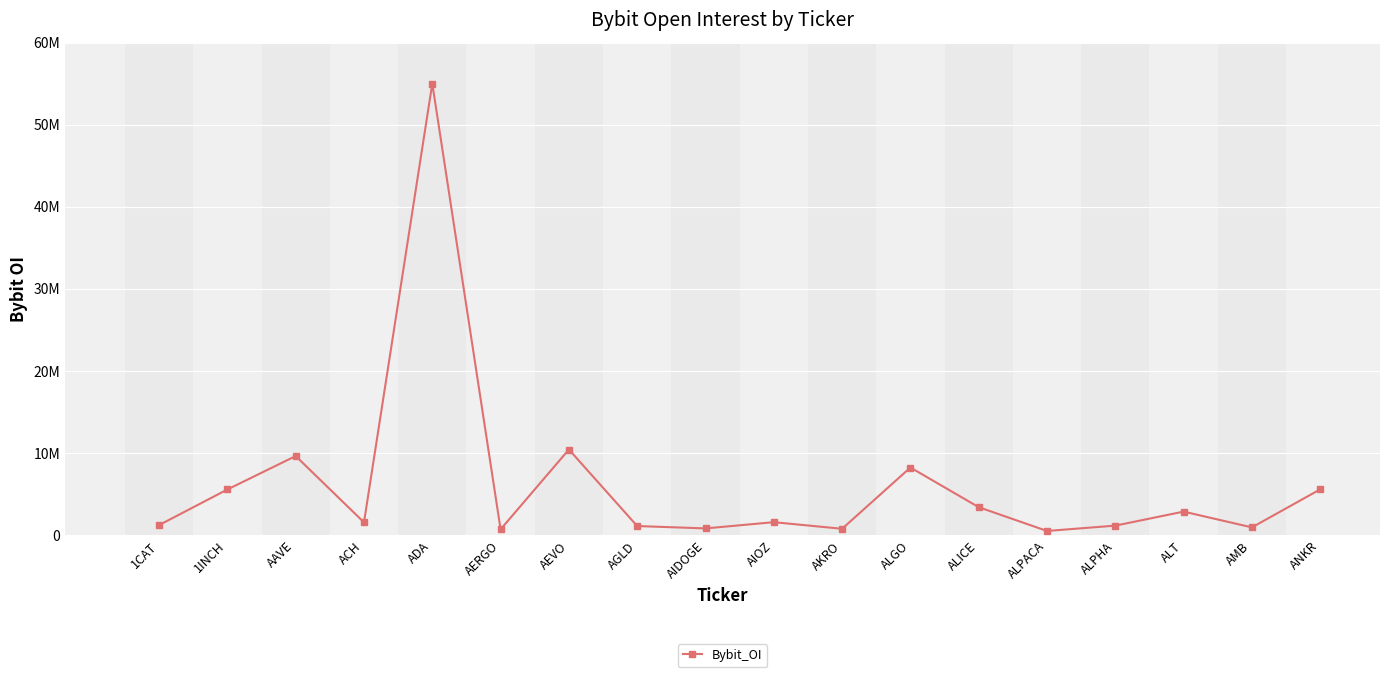

Is this an area chart (filled region under the line)?

No